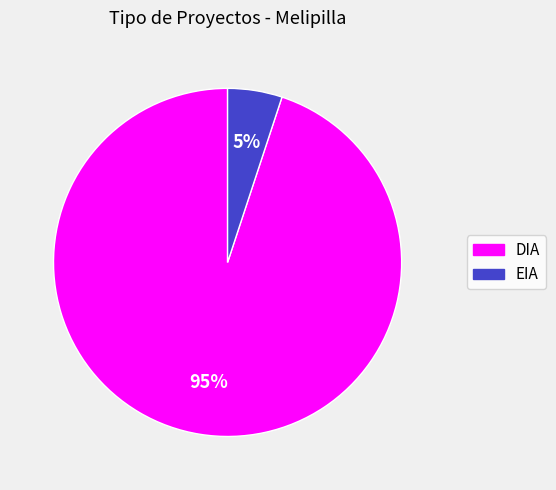

Which has a higher value, DIA or EIA?

DIA